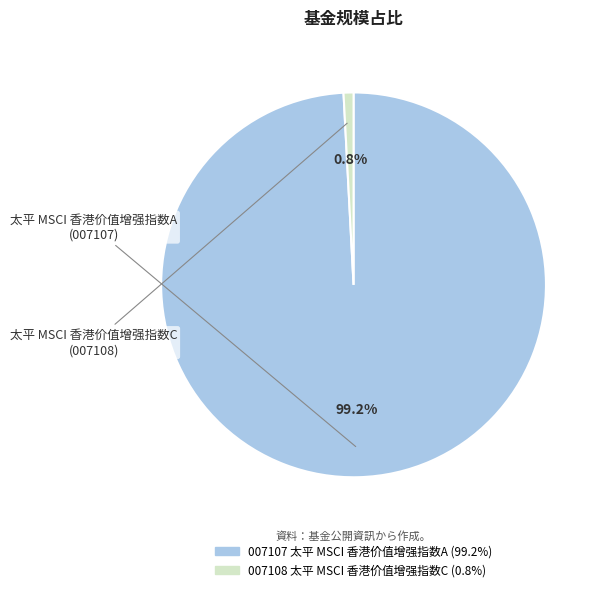

Is there a majority slice in this chart?

Yes